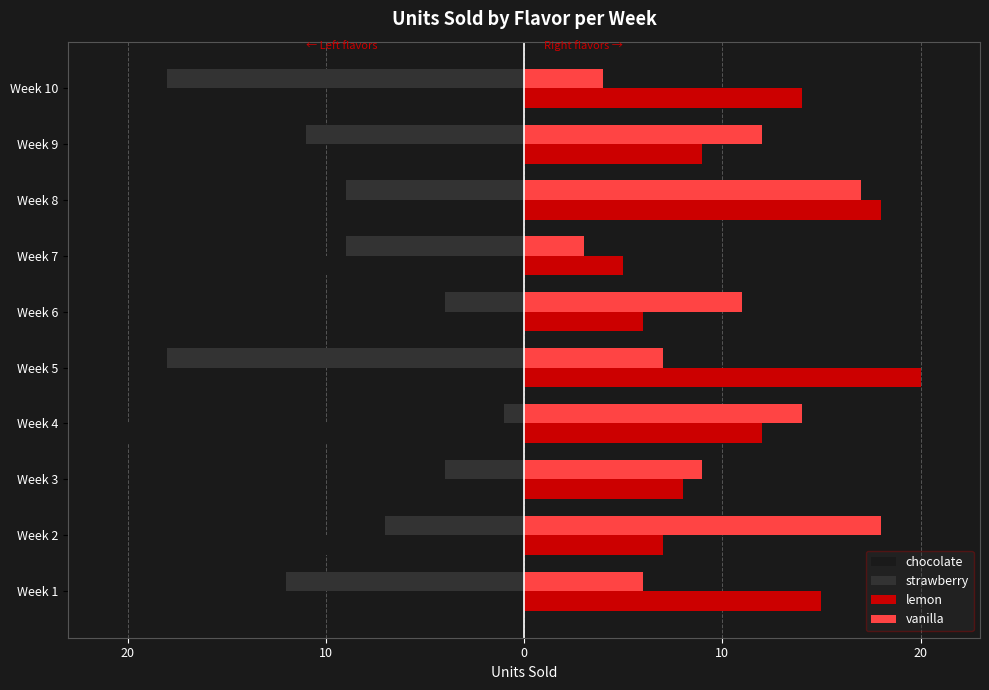

Rank the series by their maximum value, from highest to lowest.

lemon, vanilla, strawberry, chocolate